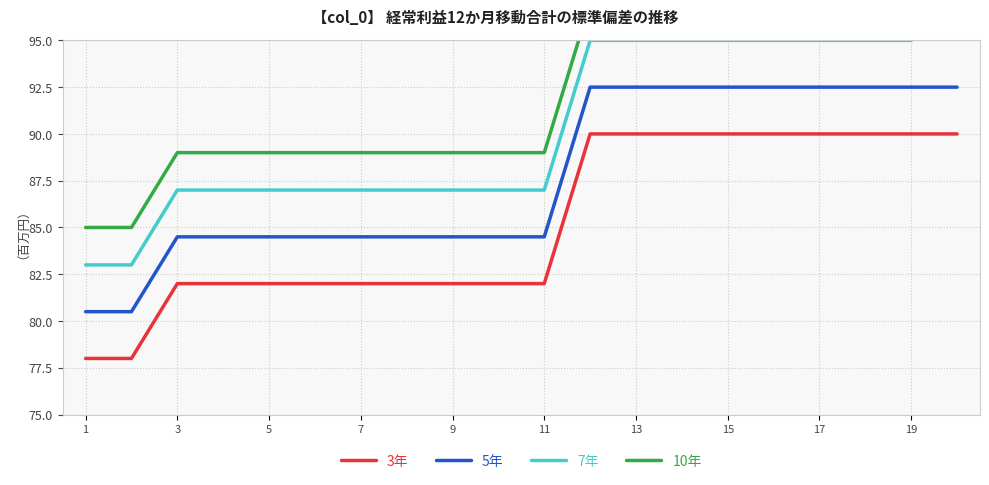

Is it true that 5年 equals 54.1 at 13?

False